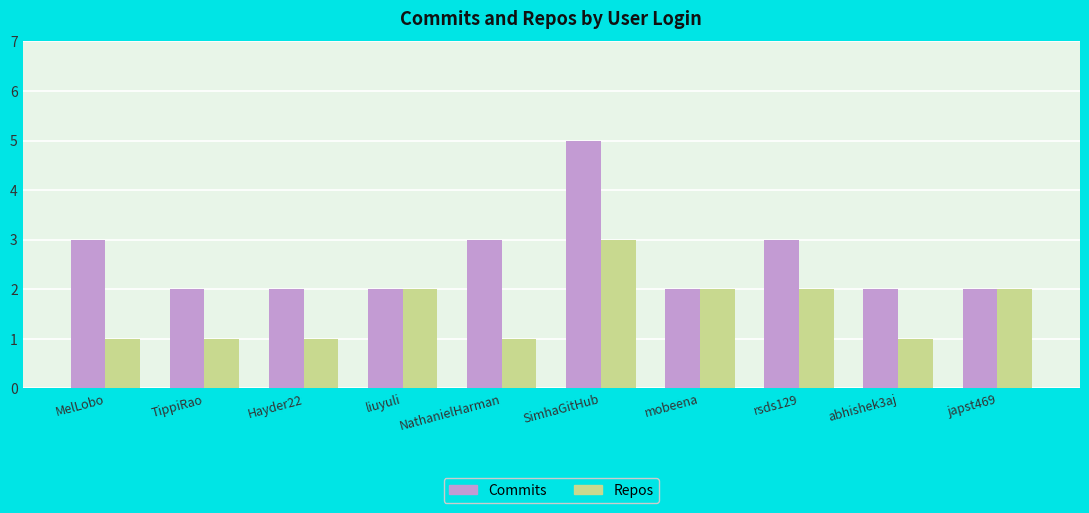

Which series has the largest total across all categories?

Commits